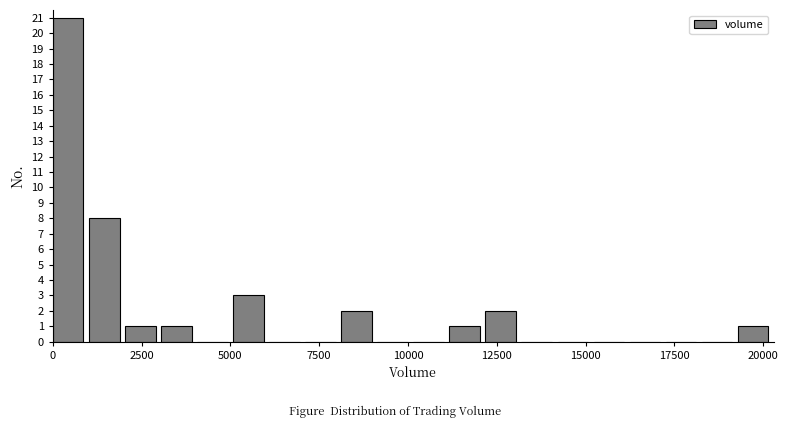

Around what value on the x-axis is the tallest bar? Give the approximate position of its centre, as read against the axis.

500